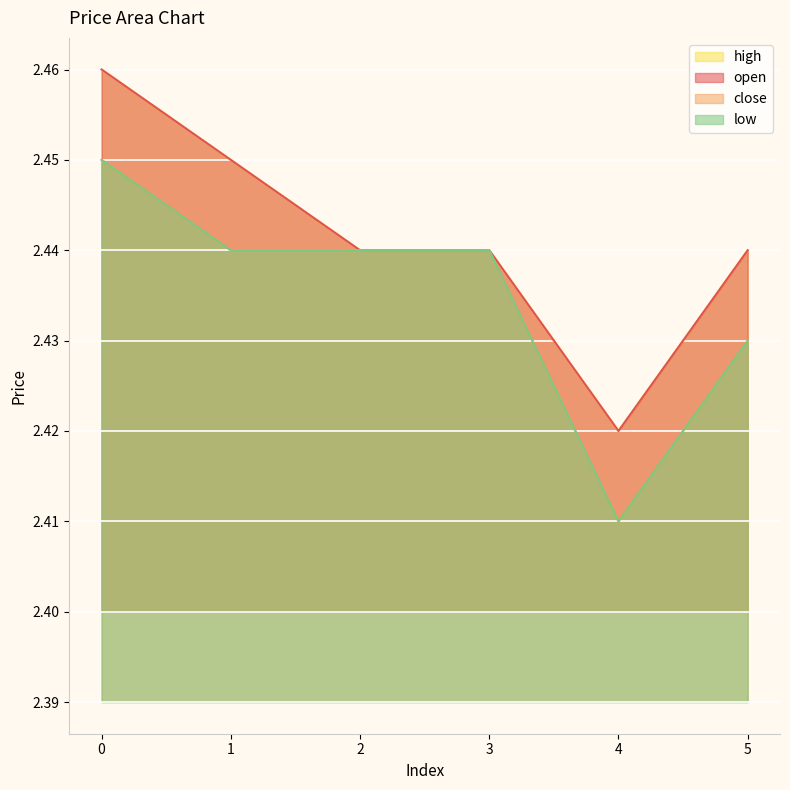

True or false: low has more than 1 interior local peaks.

False